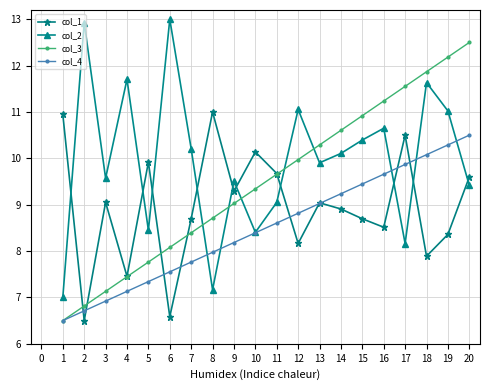

Does the chart display data point markers on the line(s)?

Yes